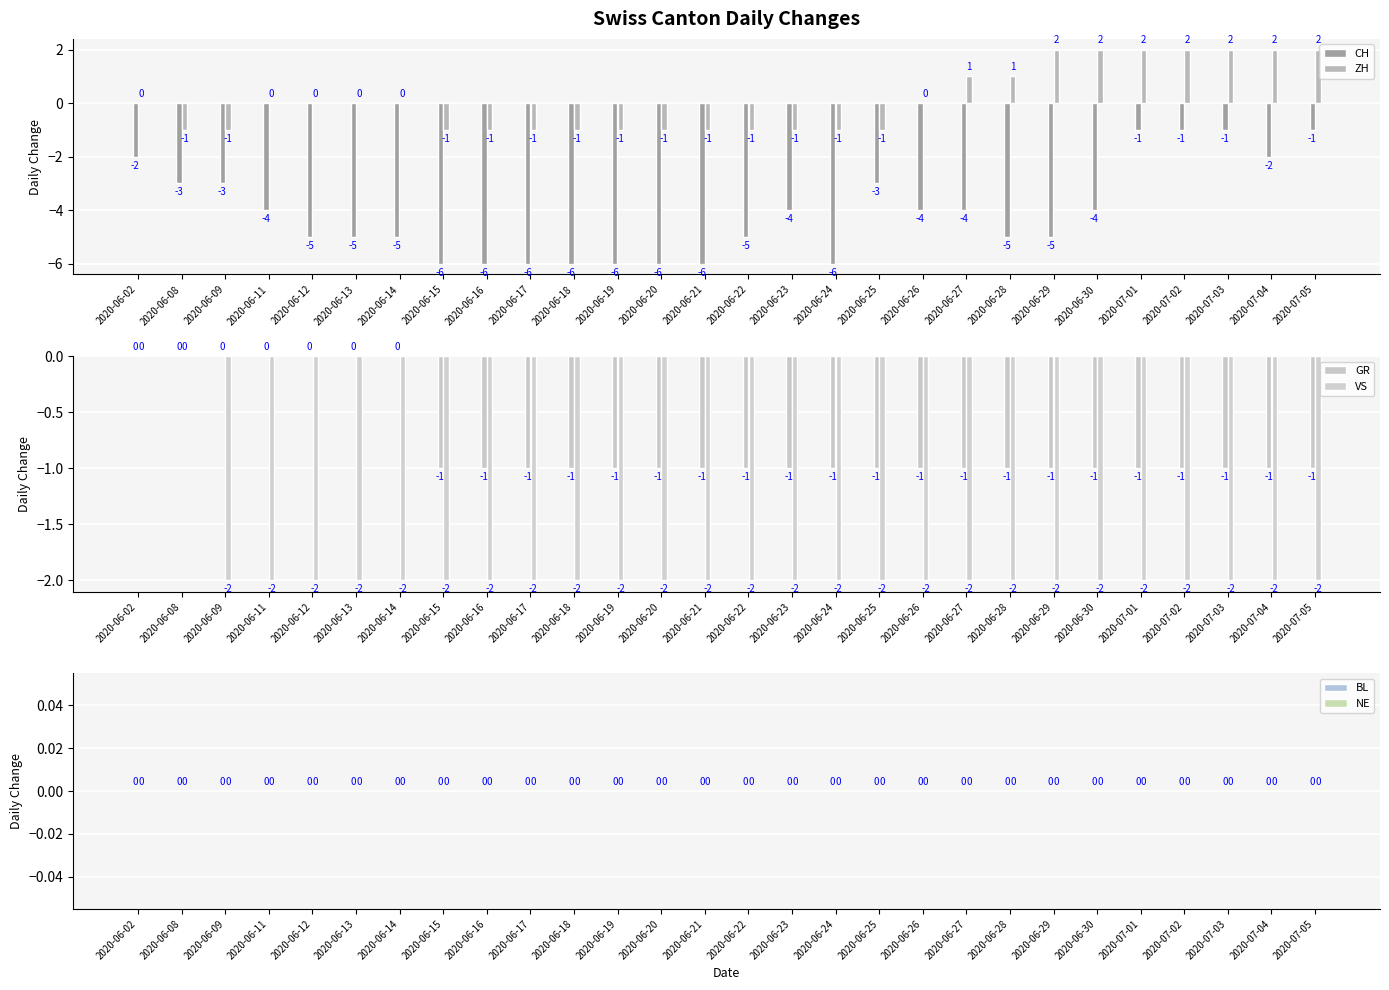

Between 2020-06-19 and 2020-06-27, which series saw the biggest shift?

CH